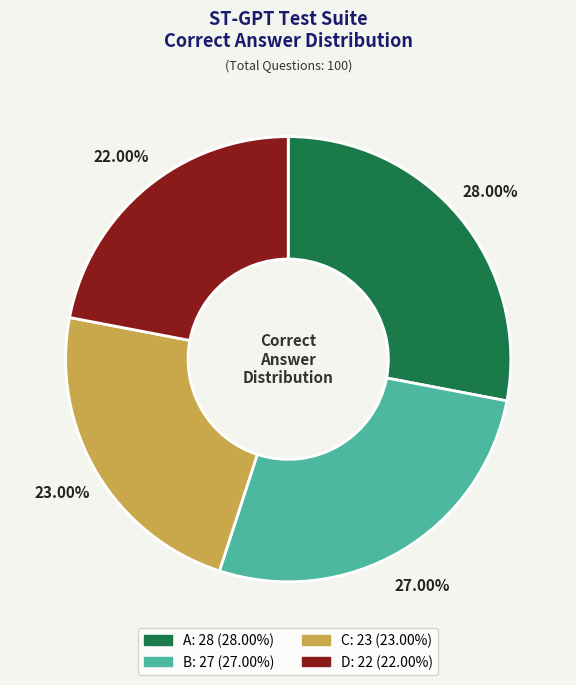

Count the number of slices in the pie.

4